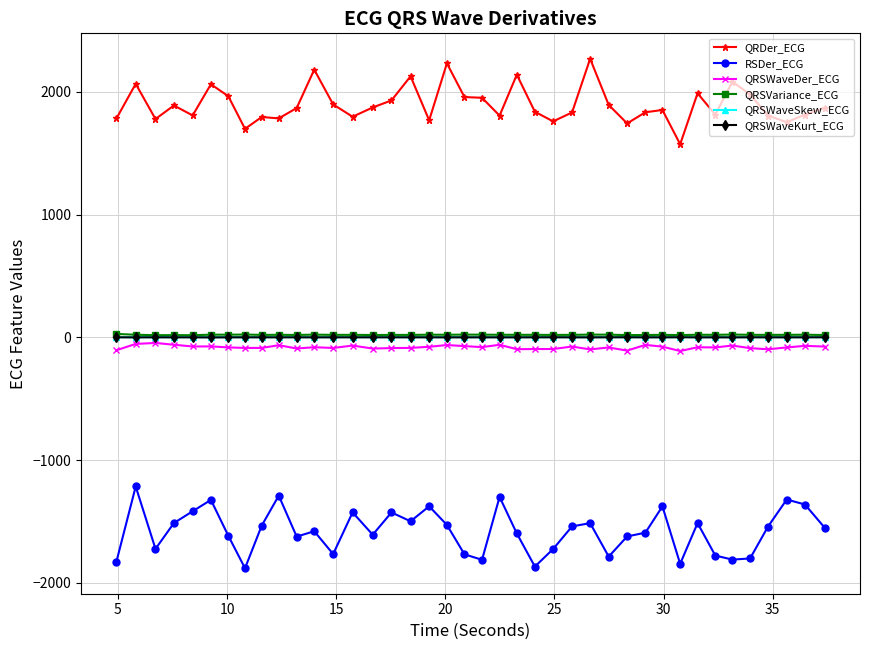

What is the average value of the QRSVariance_ECG series?

20.3